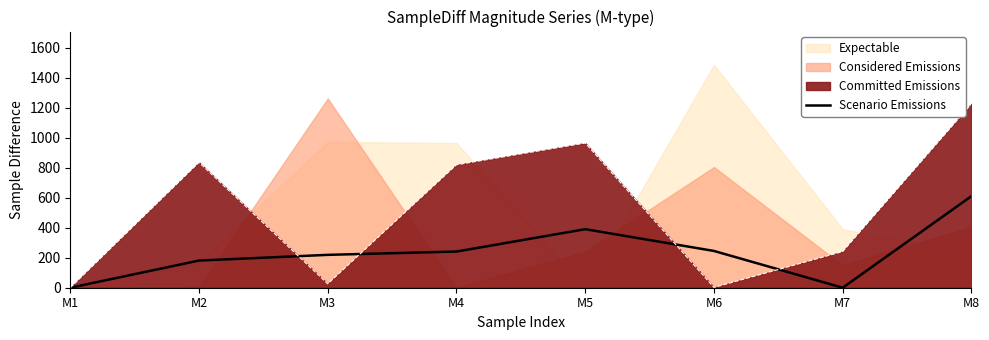

What is the average value?

236